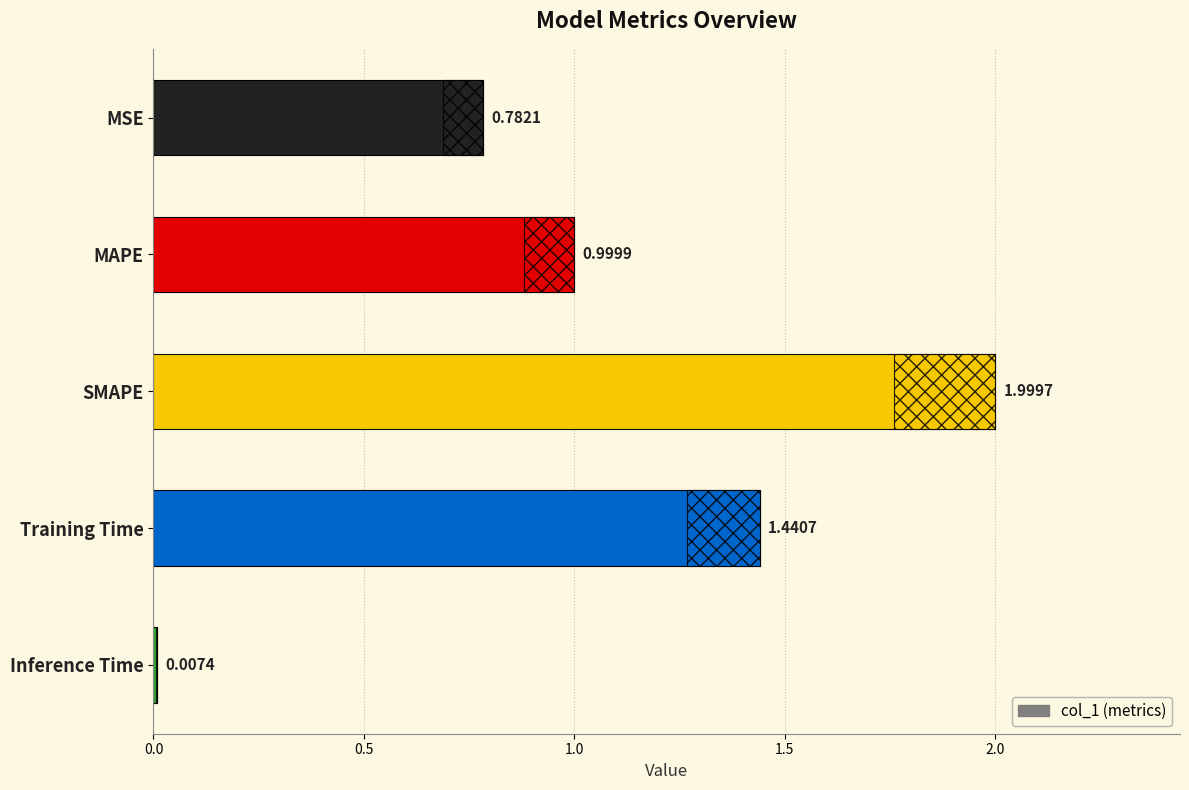

What position from the right is MSE?

5